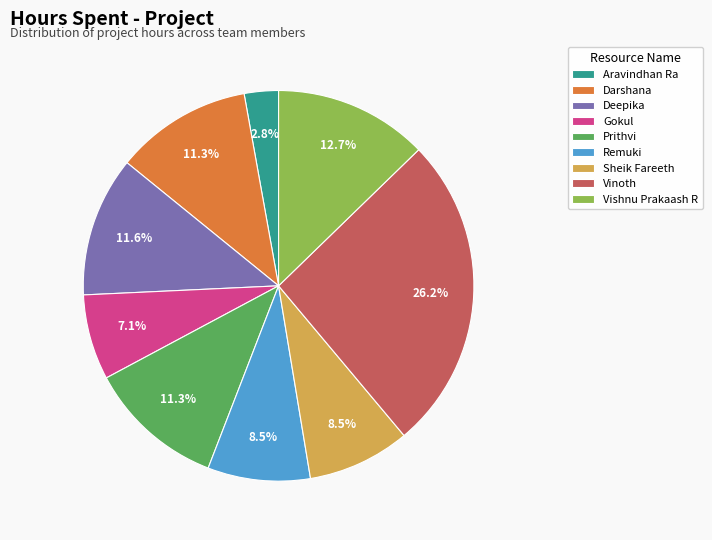

Is there any slice that represents more than half of the pie?

No